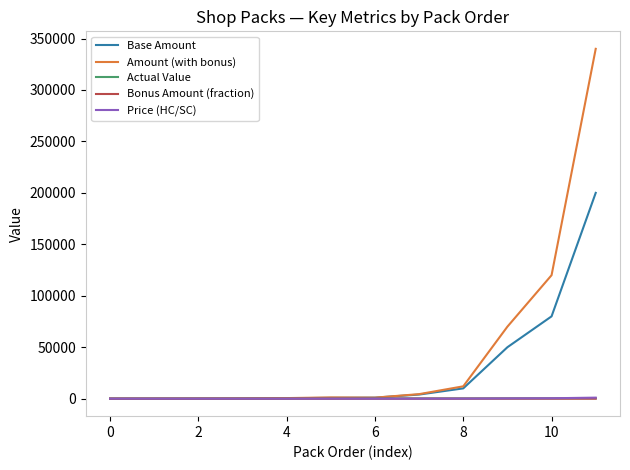

What is the greatest value displayed?

340000.0